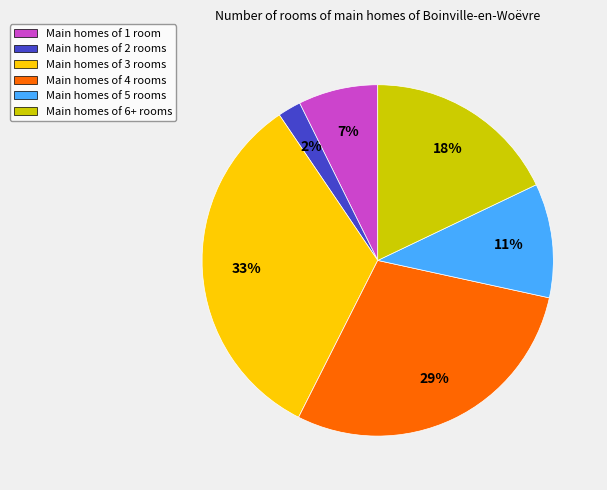

To the nearest percent, what percentage of the pie is Main homes of 6+ rooms?

18%